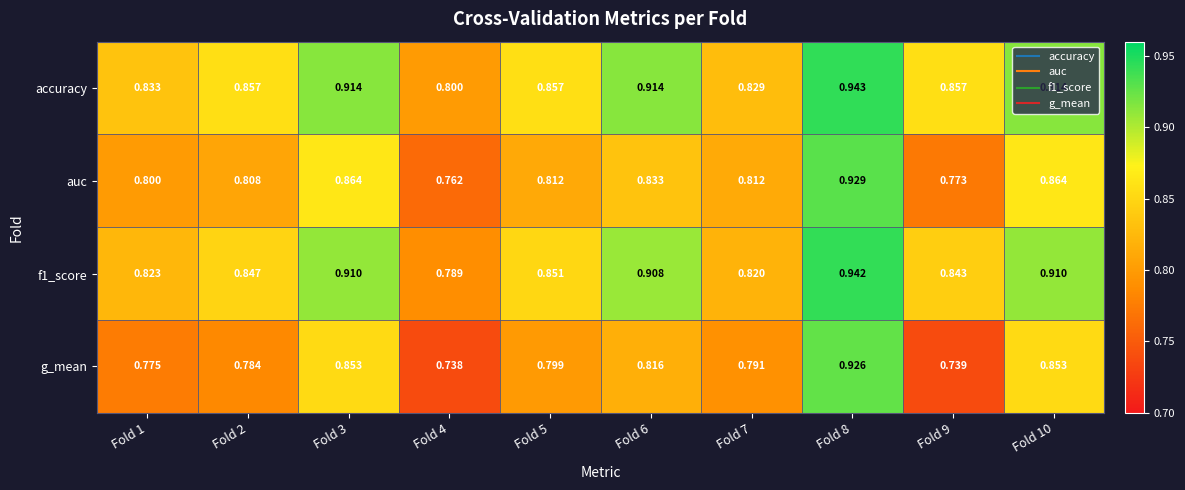

Between Fold 3 and Fold 9, which series saw the biggest shift?

g_mean